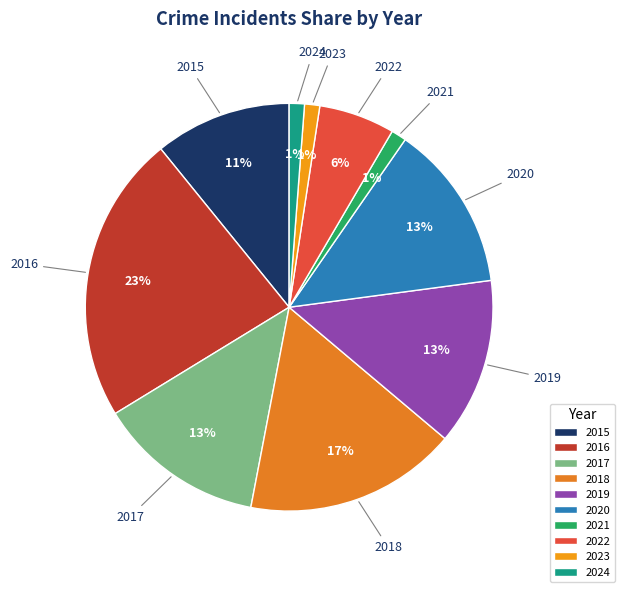

Which category has the biggest portion of the pie?

2016